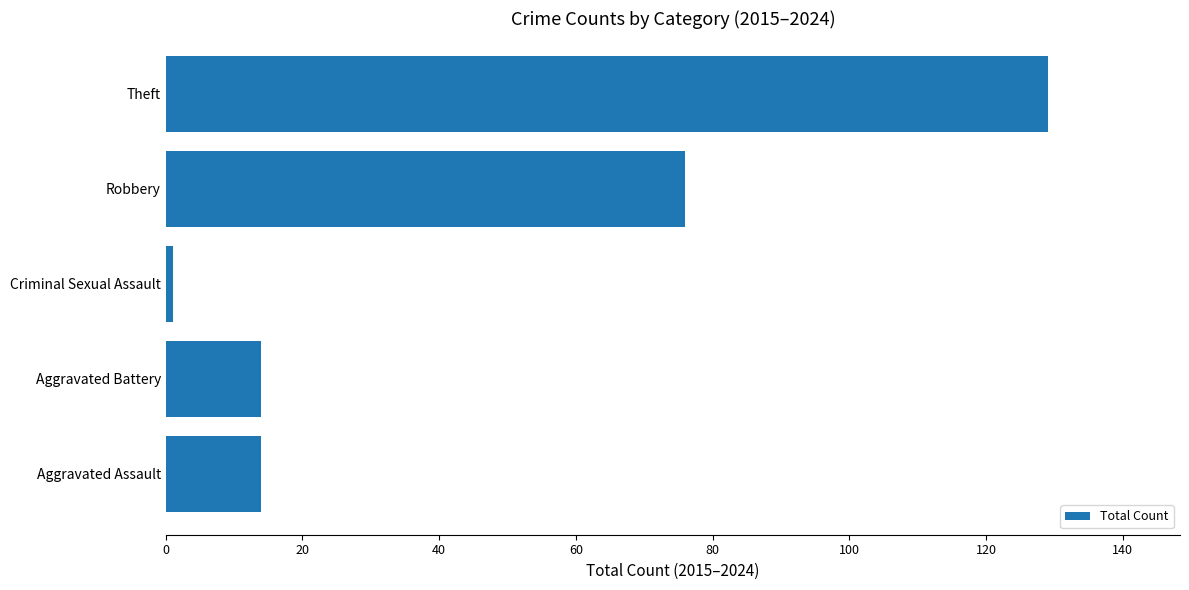

What is the difference between the values at Aggravated Assault and Theft?

115